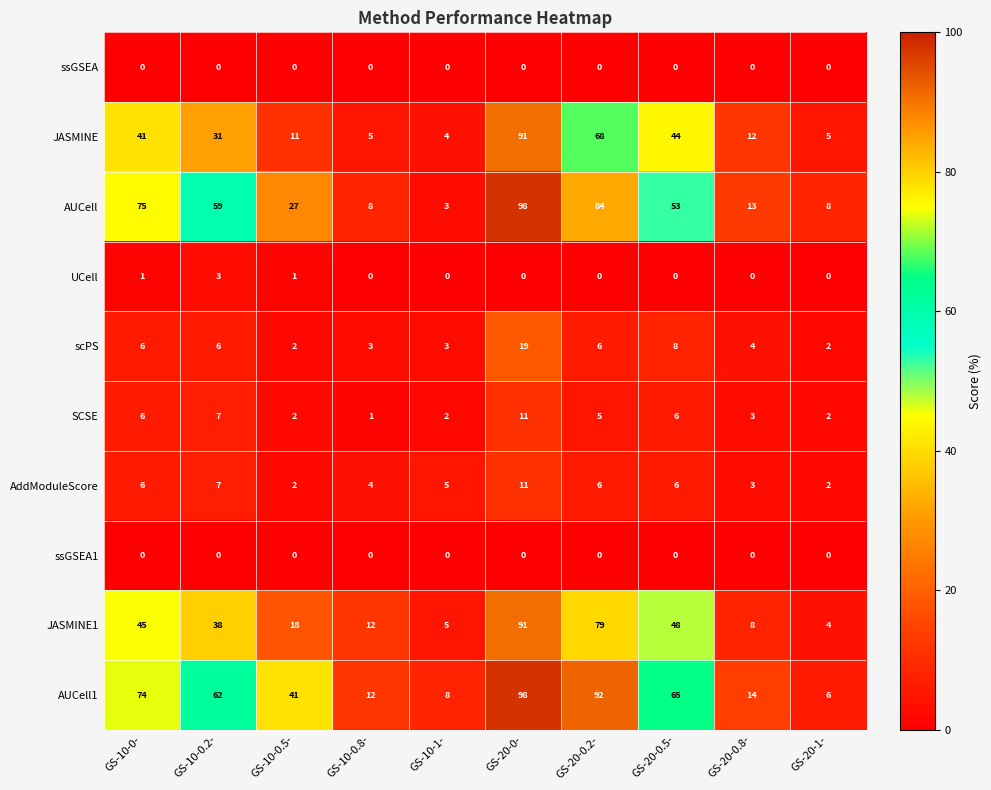

Rank the categories by AUCell1 value from highest to lowest.

GS-20-0-, GS-20-0.2-, GS-10-0-, GS-20-0.5-, GS-10-0.2-, GS-10-0.5-, GS-20-0.8-, GS-10-0.8-, GS-10-1-, GS-20-1-